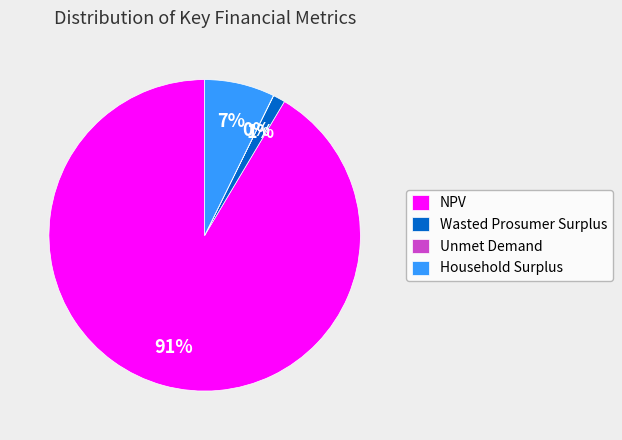

Do Wasted Prosumer Surplus and NPV together represent more than half of the pie?

Yes